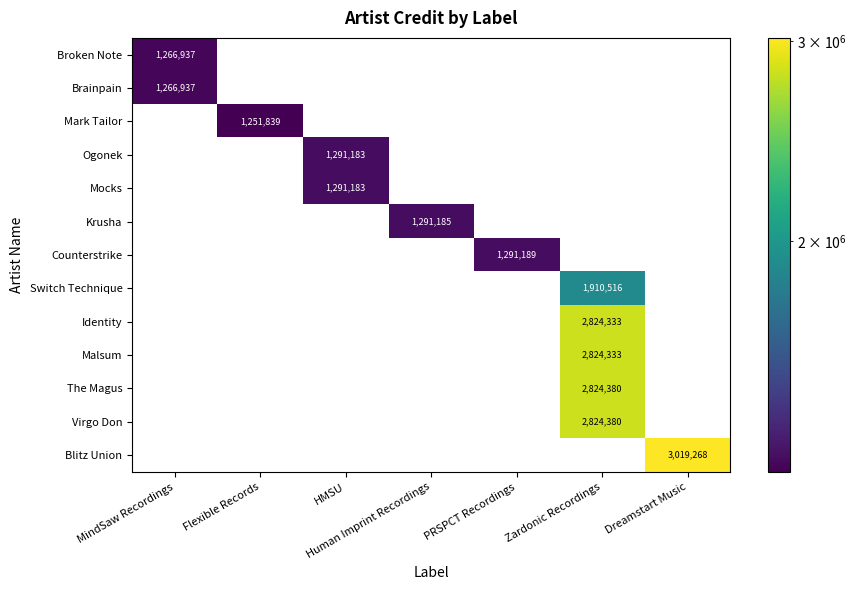

What is the total value across all series at Zardonic Recordings?

13207942